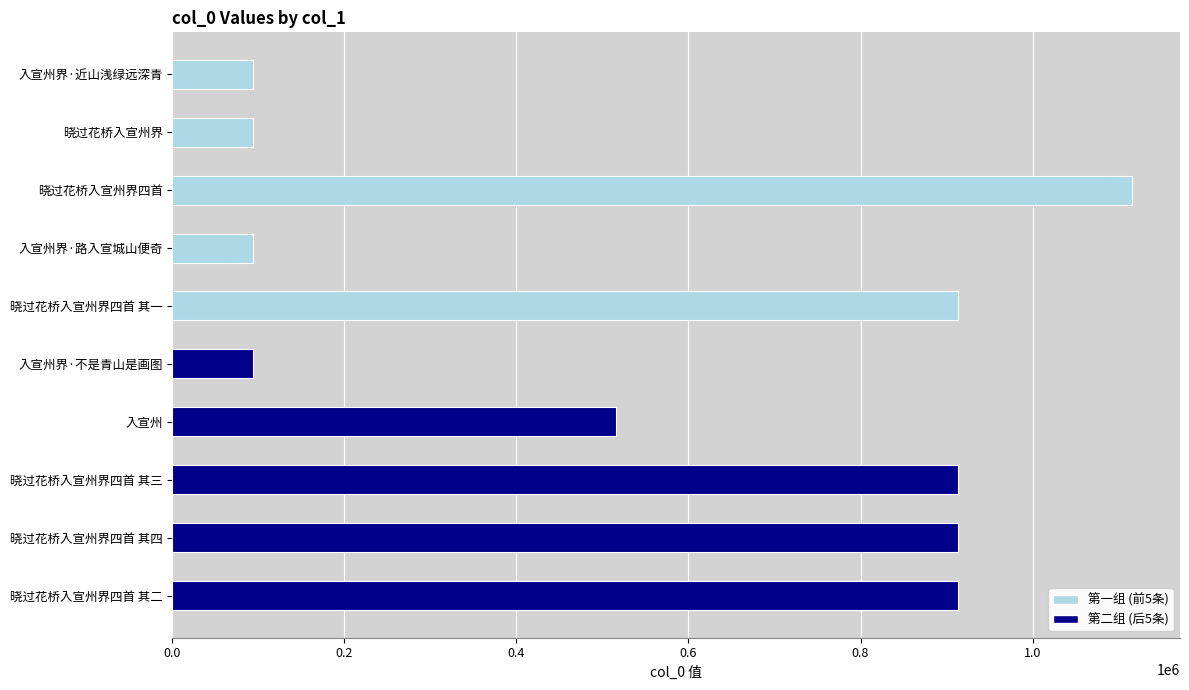

What is the difference between the second highest and minimum values?

819076